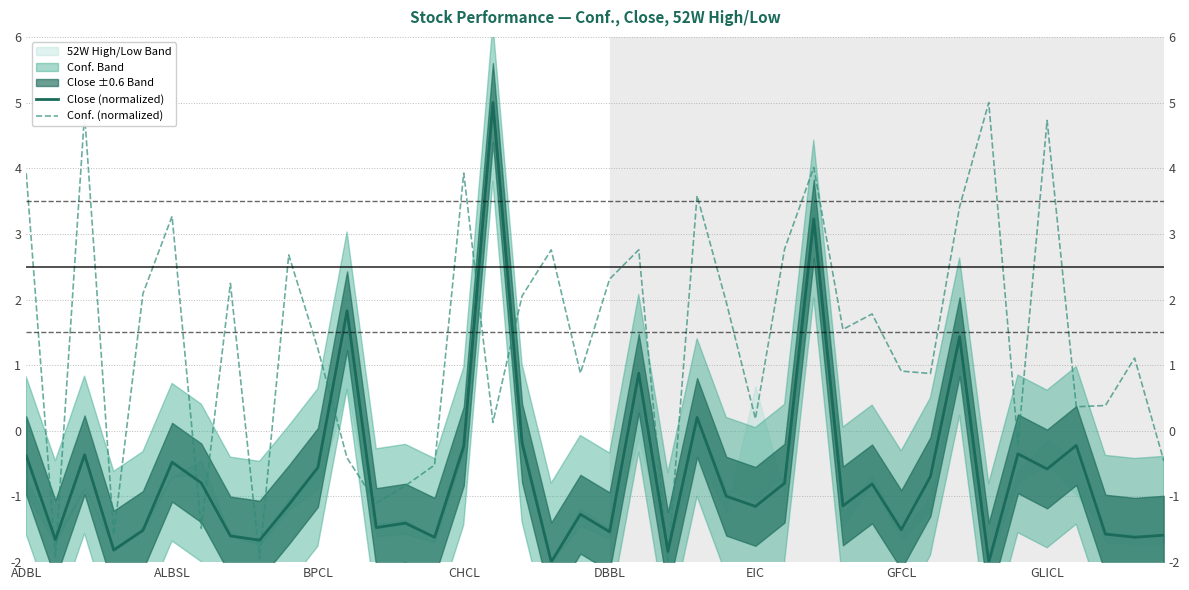

At which label is Close (normalized) closest to 1?

21